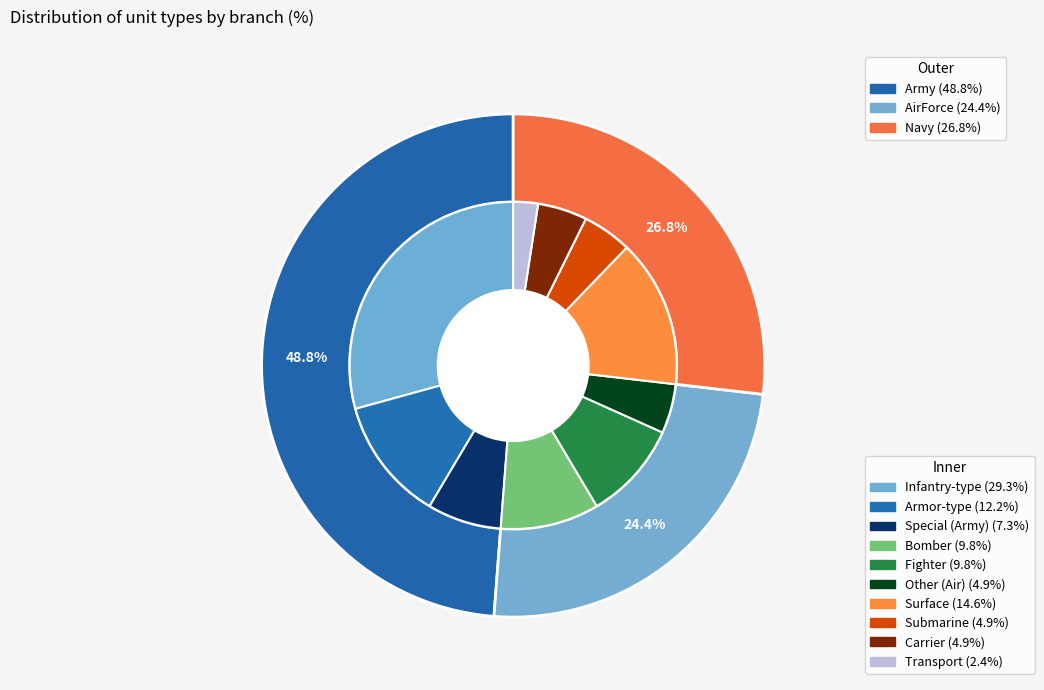

Combined, what portion of the pie is AirForce and Navy?

51.2%